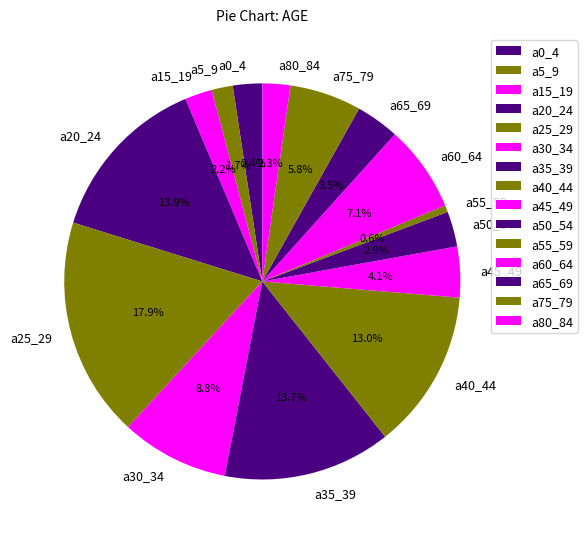

How much of the chart is everything except a25_29?

82.1%